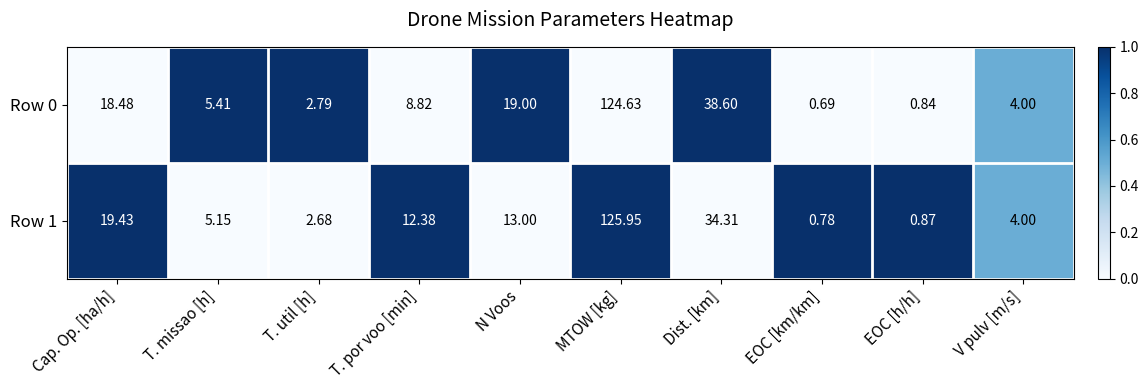

At which label does Row 0 first exceed 8?

Cap. Op. [ha/h]